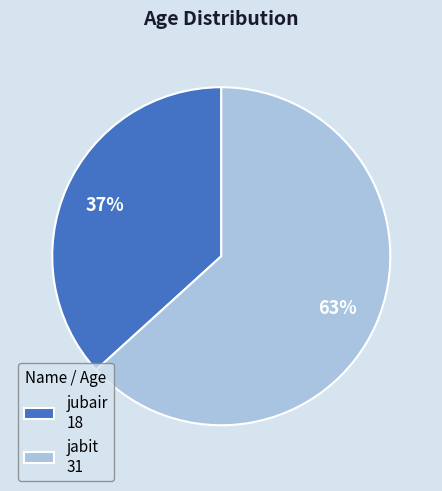

Which has a higher value, jubair or jabit?

jabit